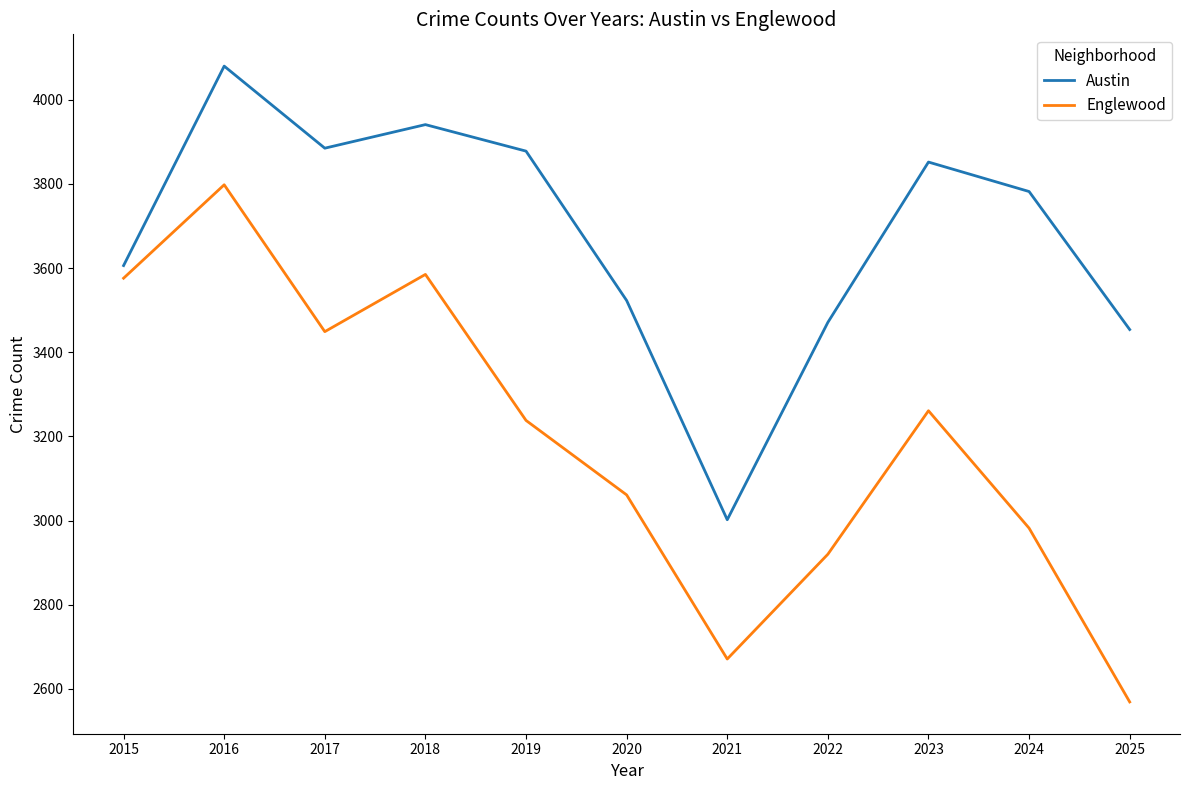

At 2023, list the series in order from smallest to largest.

Englewood, Austin